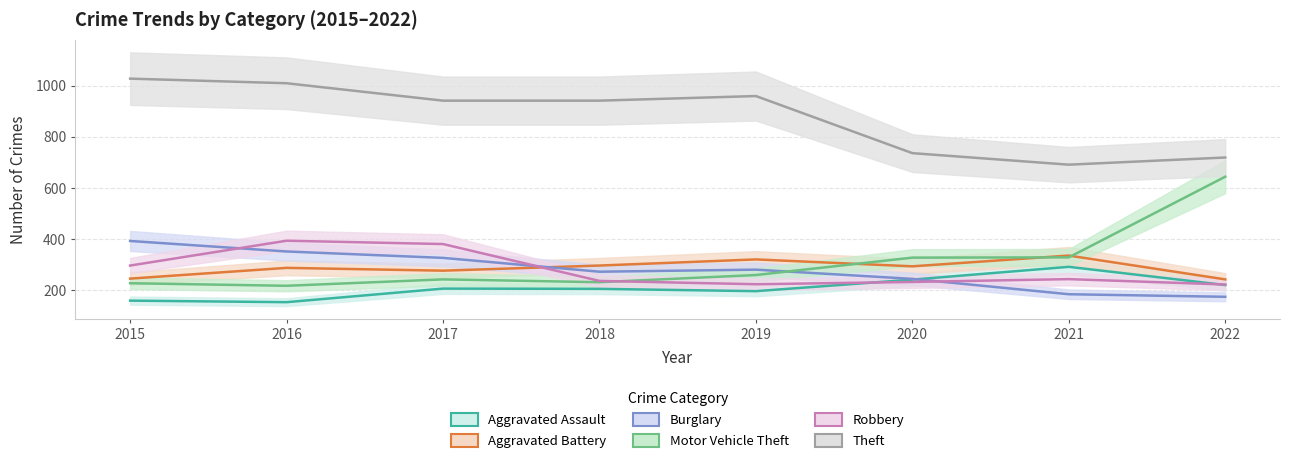

At which category is the sum across all series the highest?

2016